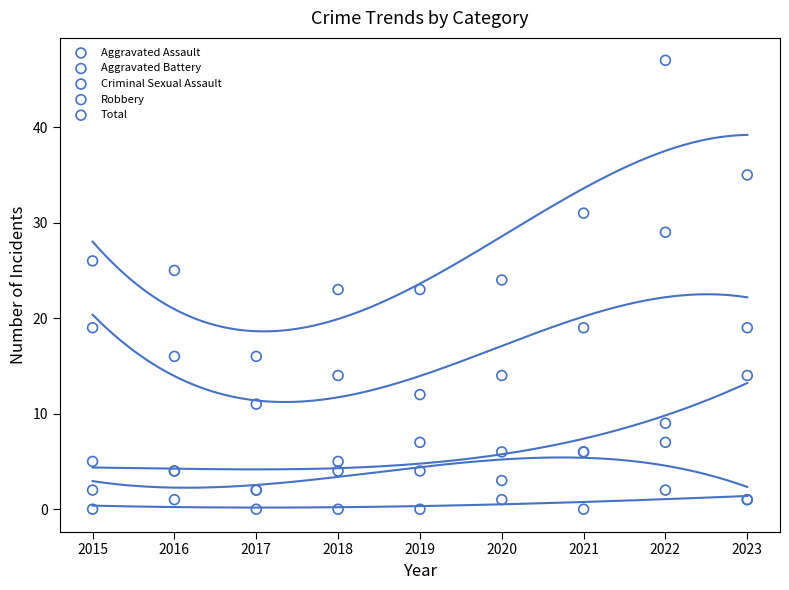

Which series contains the highest Y value?

Total